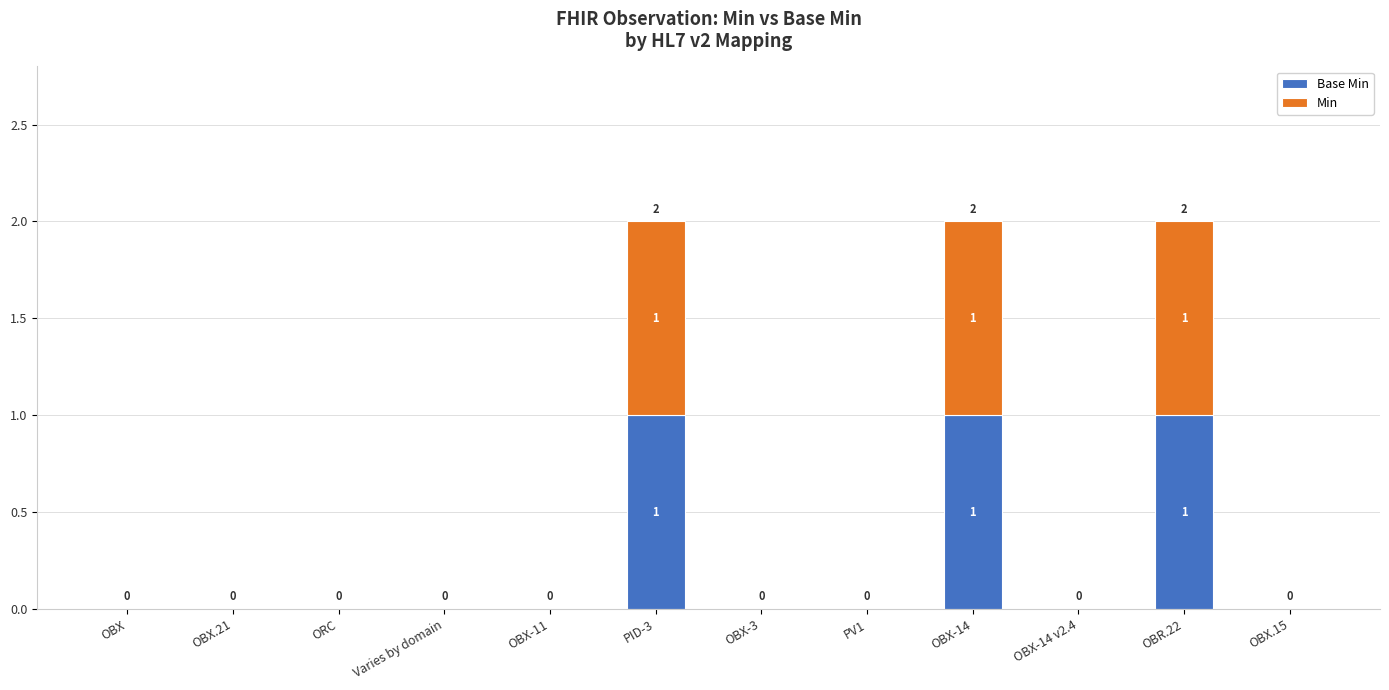

The value of Min at PV1 is 0. True or false?

True